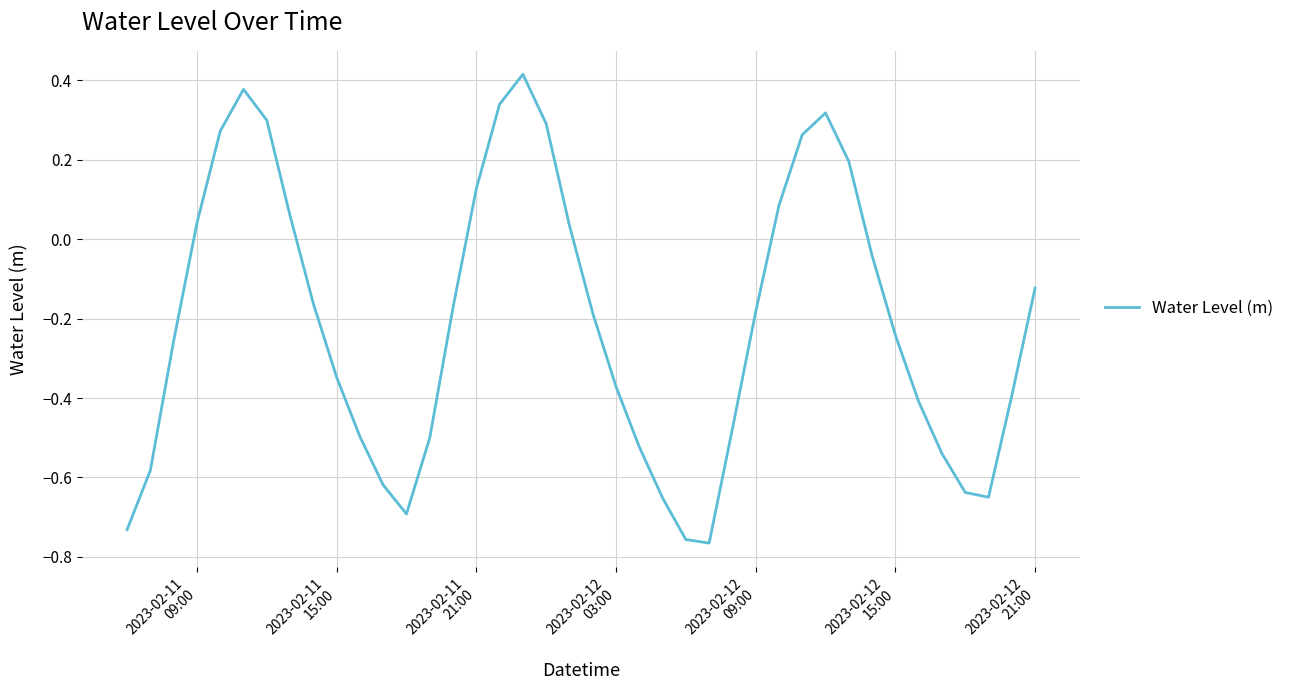

Does the chart display data point markers on the line(s)?

No